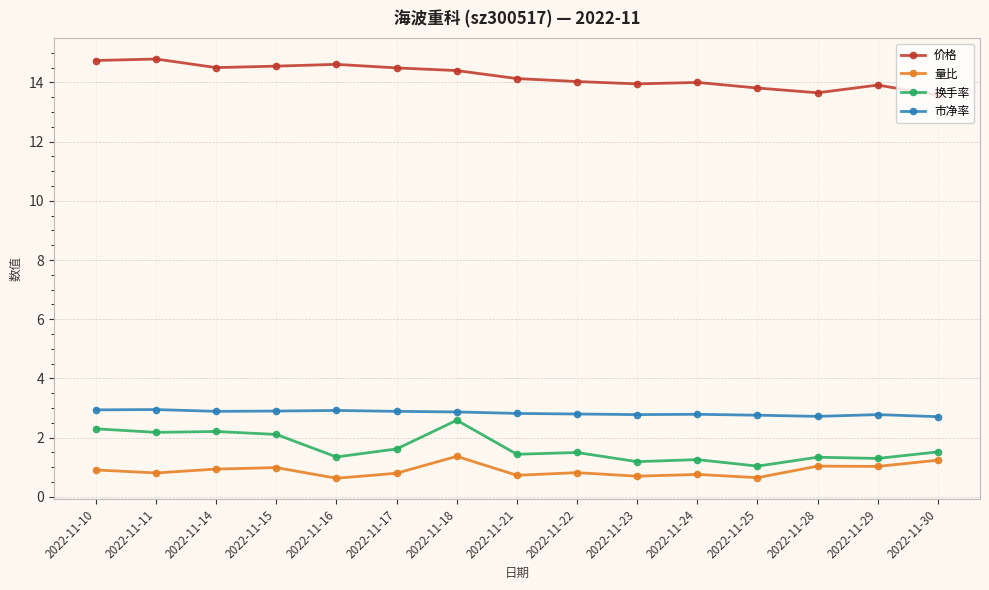

Which series has the largest total across all categories?

价格